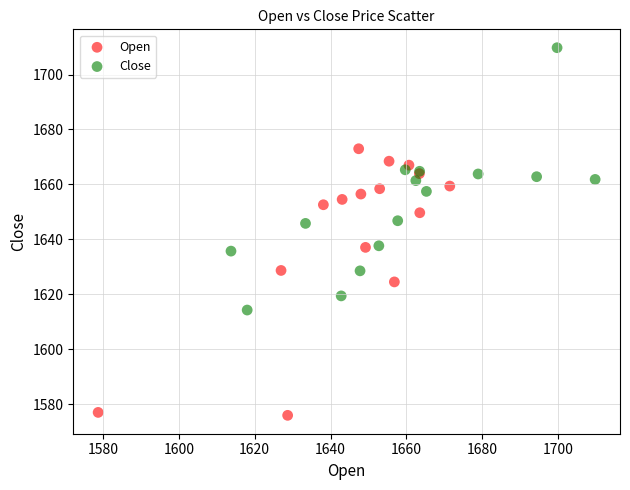

Which series reaches the maximum Y coordinate?

Close